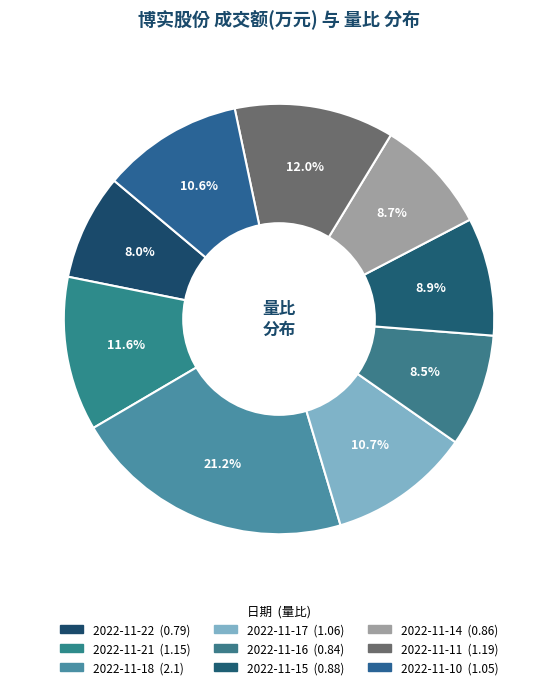

Do 2022-11-16 and 2022-11-11 together represent more than half of the pie?

No